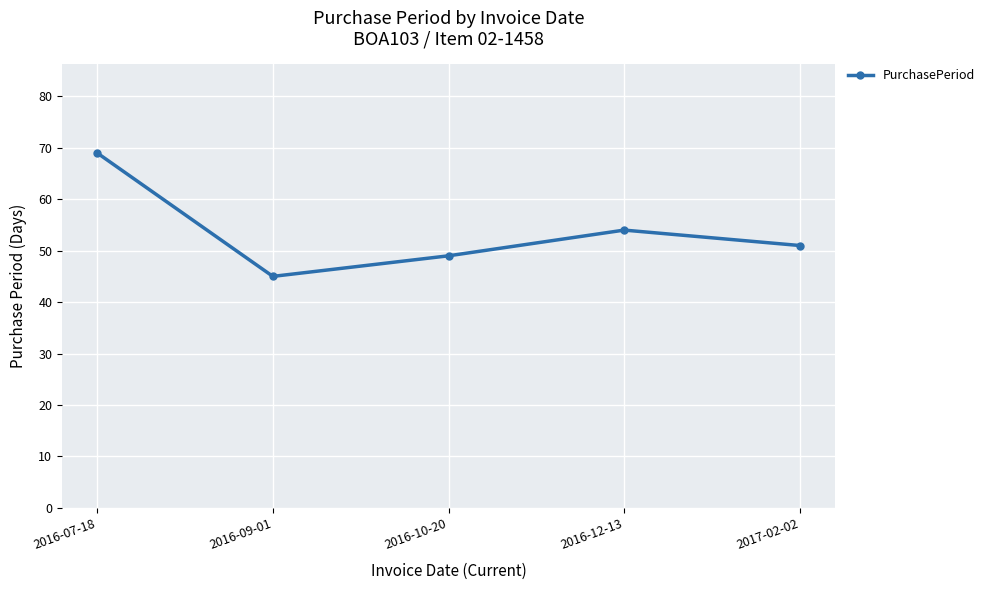

The value at 2016-07-18 is 16. True or false?

False